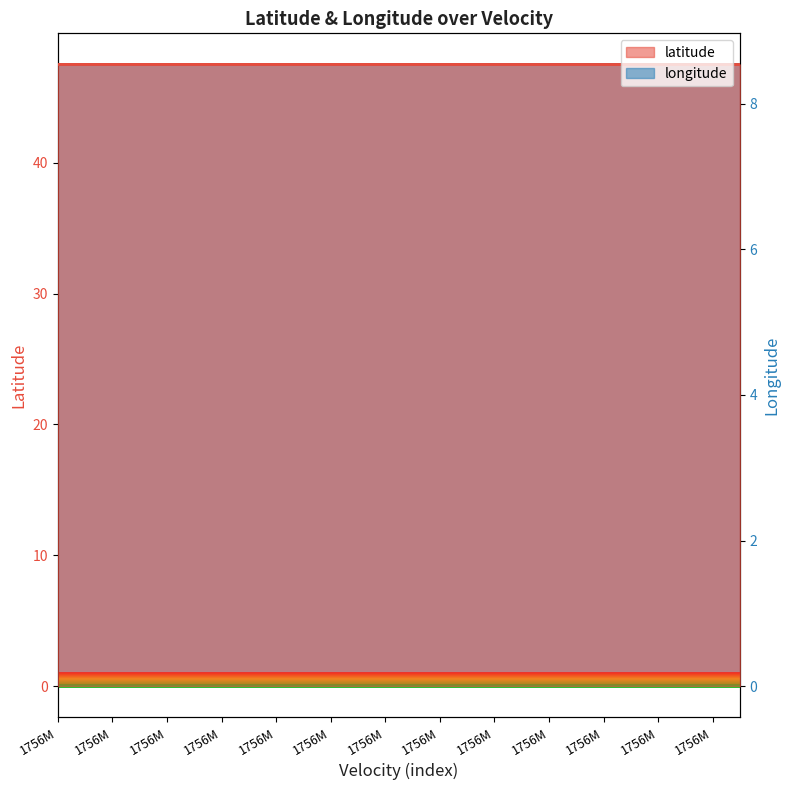

At 1756M, list the series in order from smallest to largest.

longitude, latitude